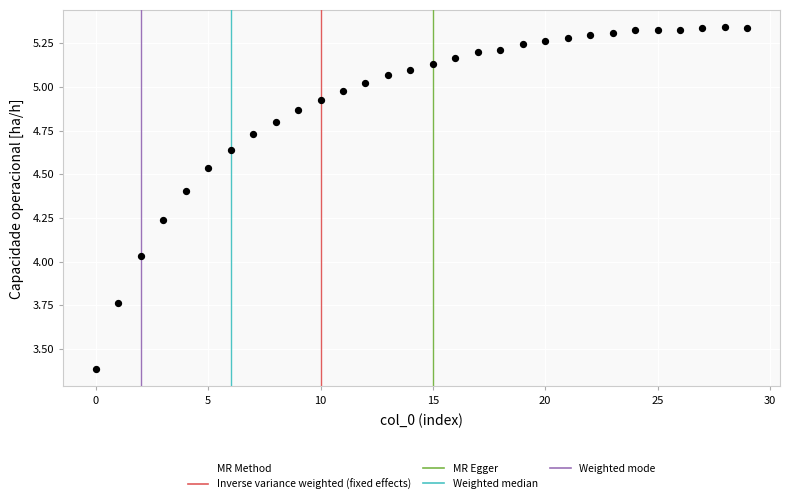

What is the range of Y values (max minus min)?

2.0